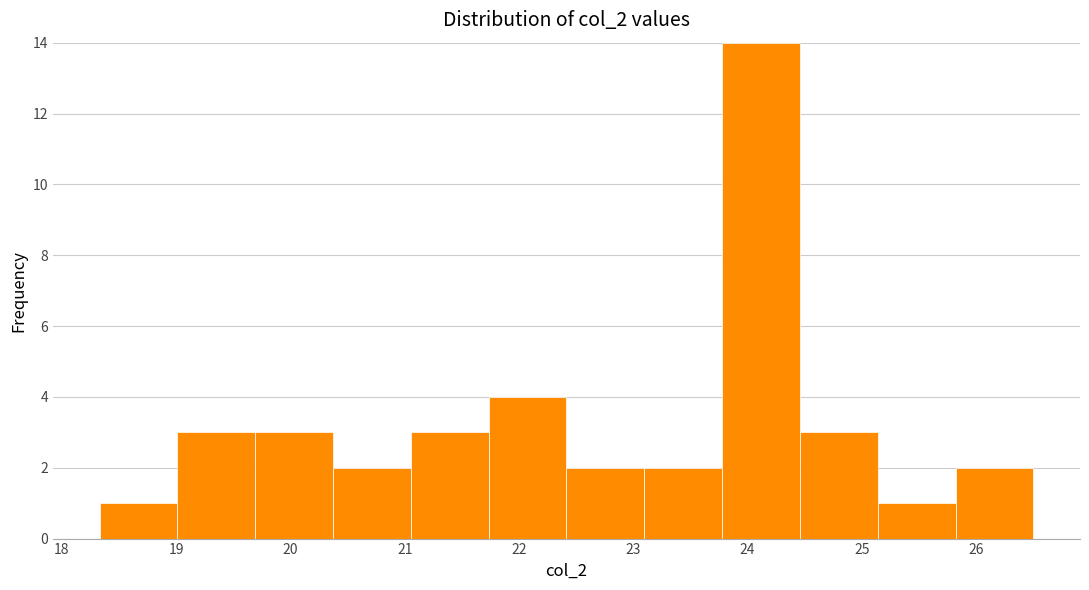

Which range on the x-axis has the tallest bar?

23.8 to 24.5